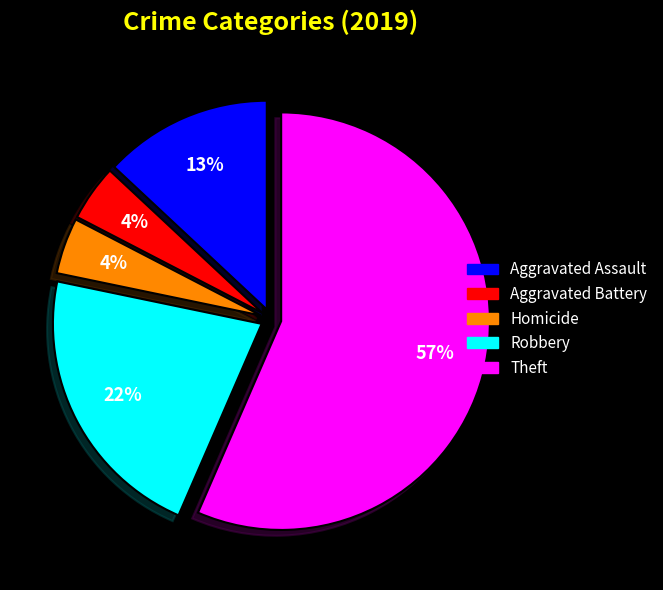

How many slices are in this pie chart?

5